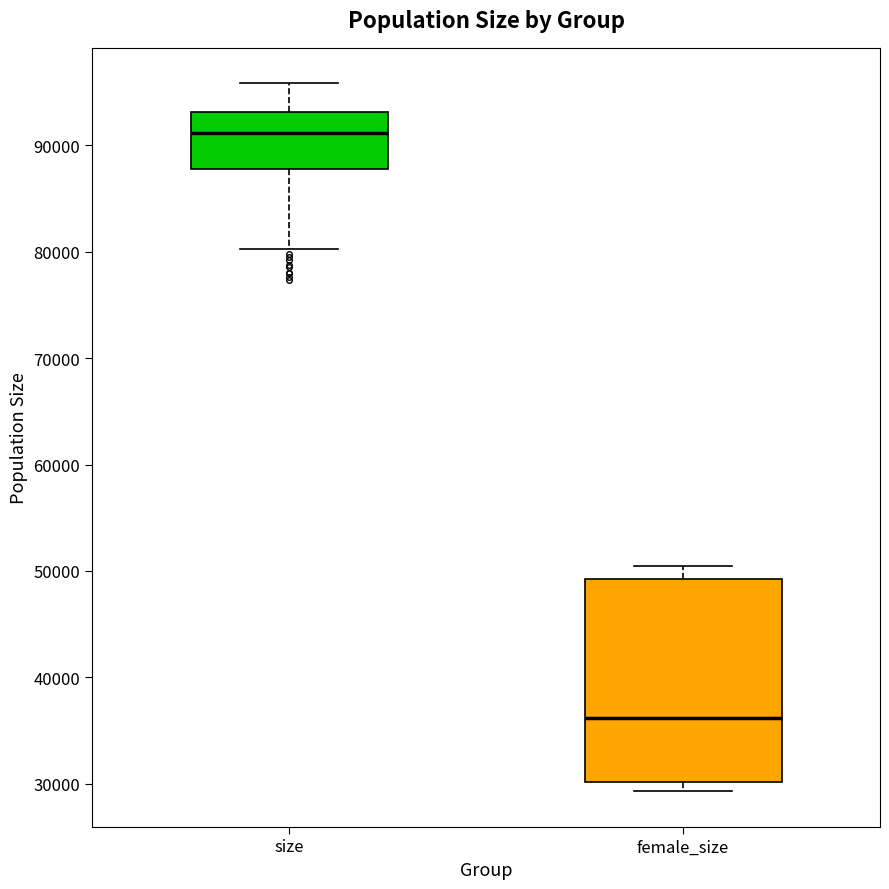

Comparing the boxes themselves (not the whiskers), which one is the tallest?

female_size